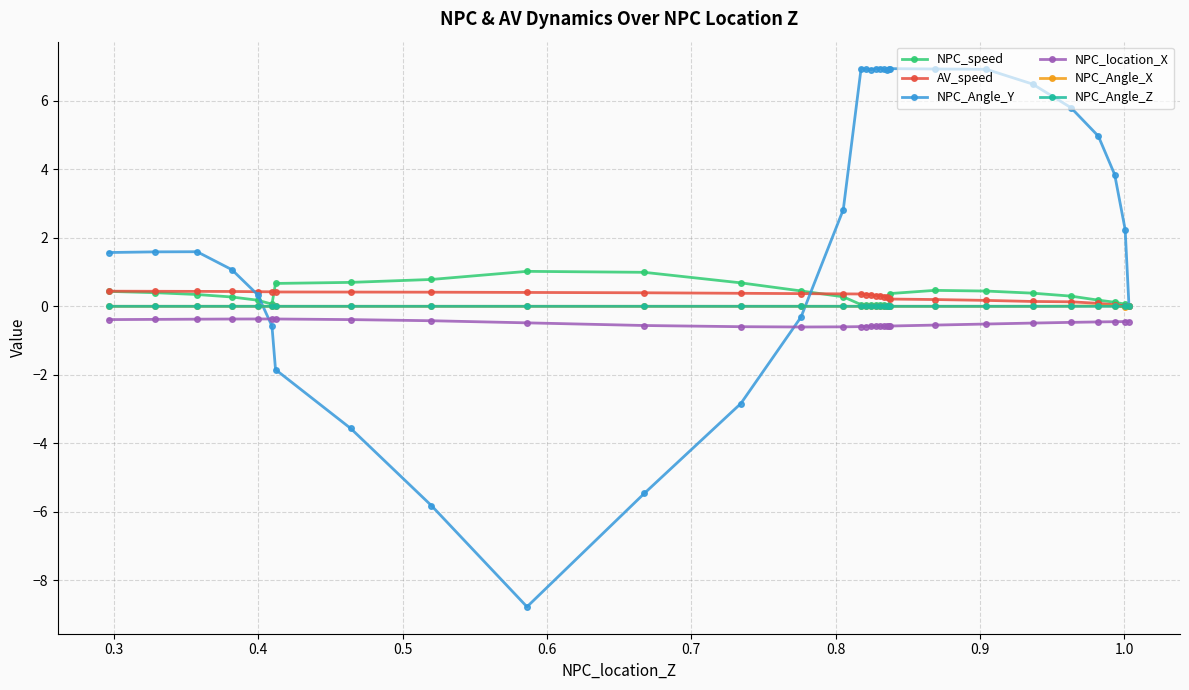

List the series in order of their peak value, lowest first.

NPC_location_X, NPC_Angle_Z, NPC_Angle_X, AV_speed, NPC_speed, NPC_Angle_Y